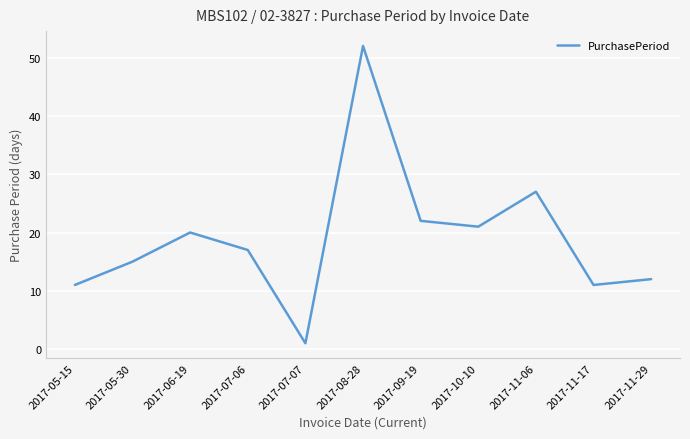

What is the difference between the values at 2017-11-17 and 2017-07-06?

6